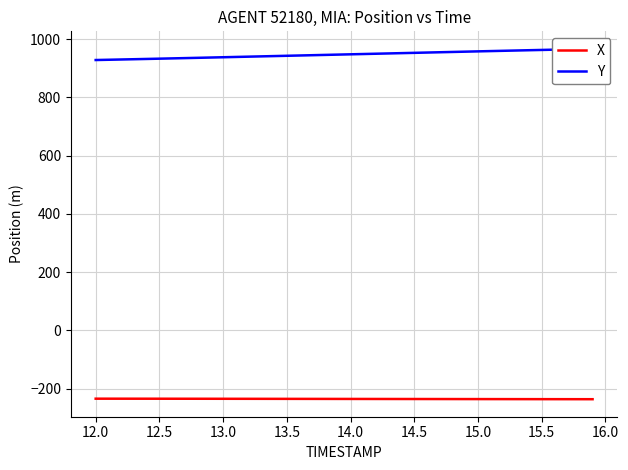

True or false: X and Y cross at least once.

False